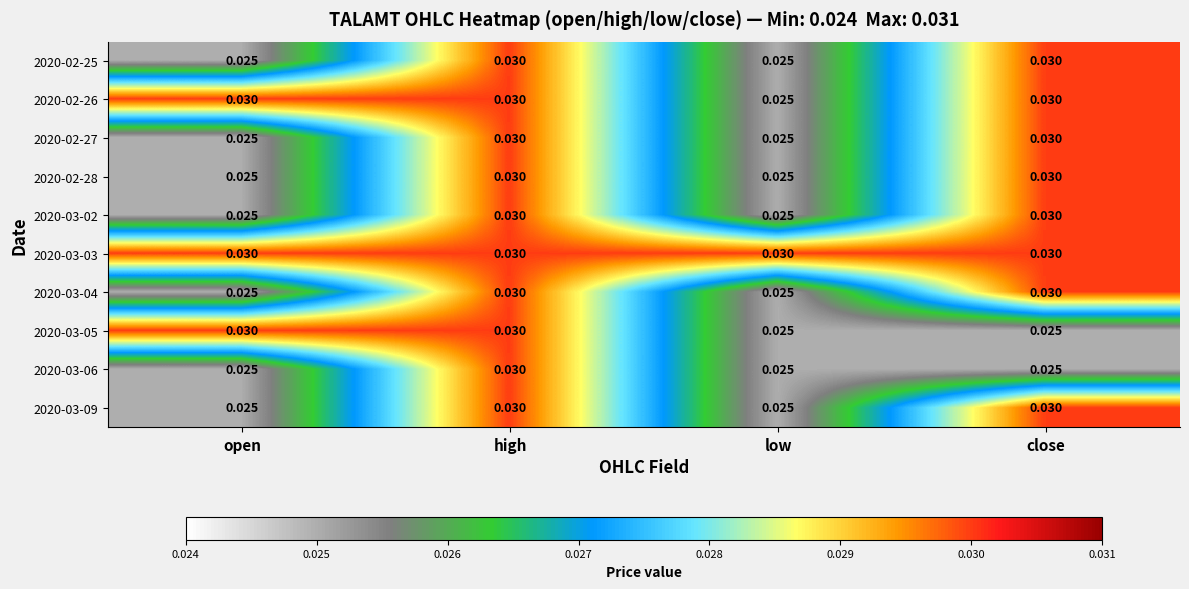

Is the value of 2020-03-03 at high greater than the value of 2020-03-06 at close?

Yes